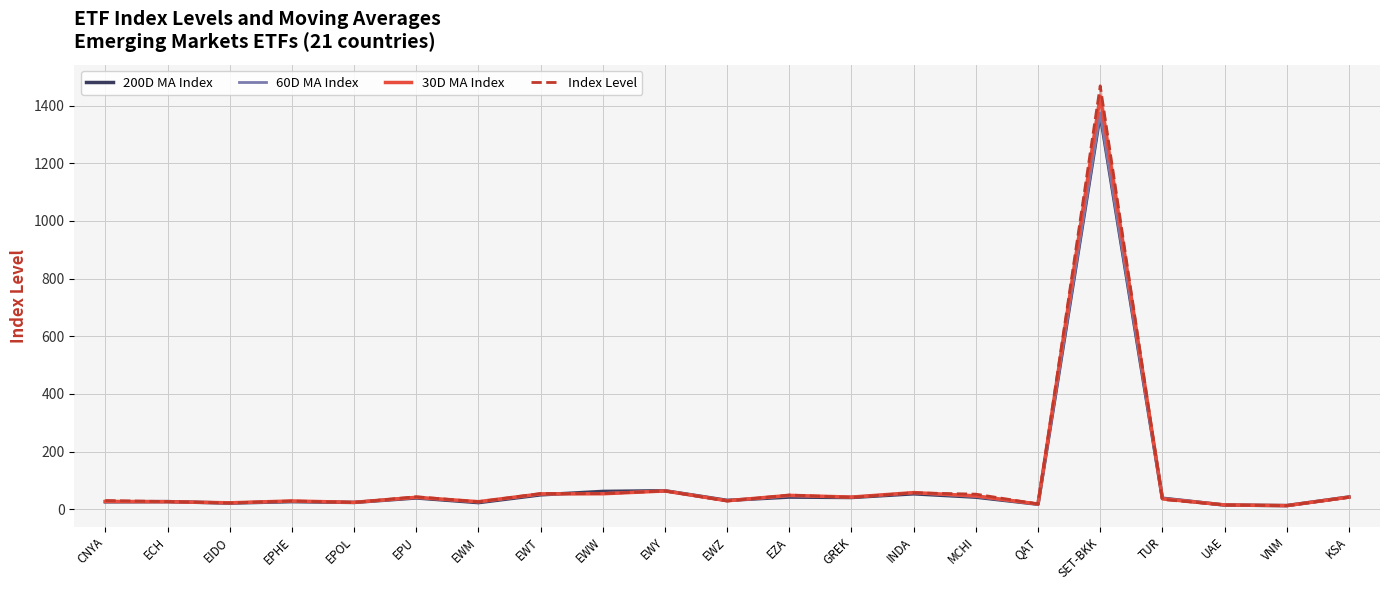

How many intersections are there between 200D MA Index and Index Level?

7